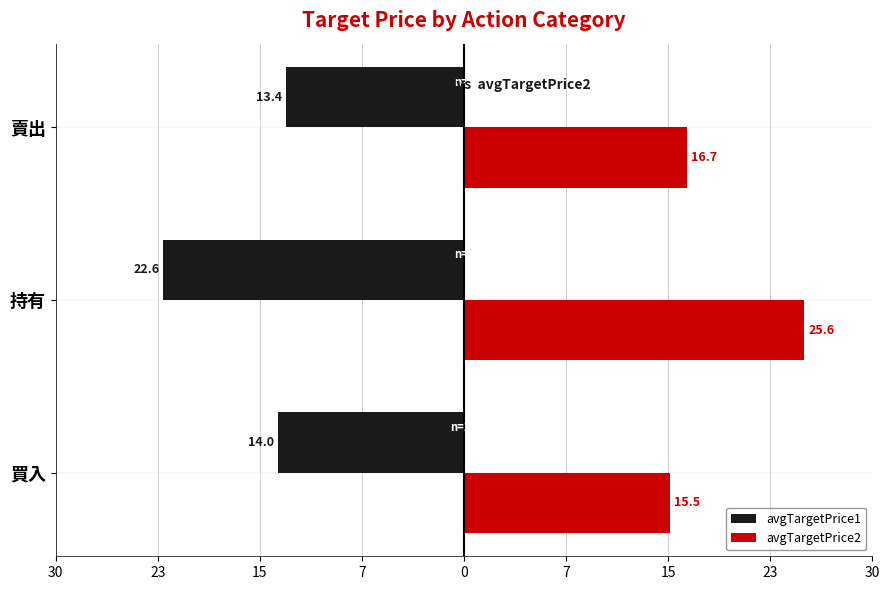

What is the sum of all avgTargetPrice2 values?

57.8